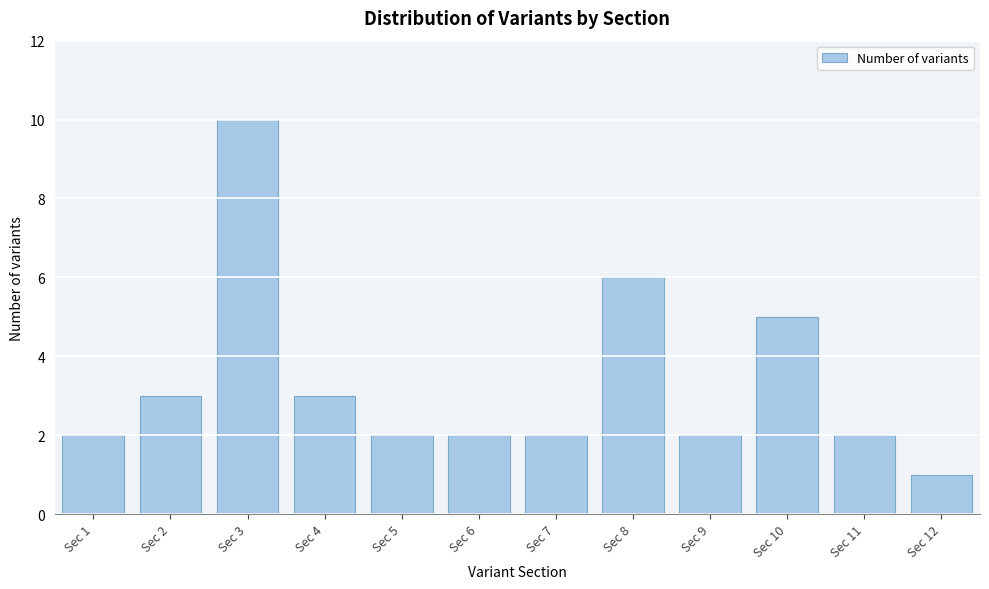

Reading right to left, transcribe all the data shown in this chart.

1	2	5	2	6	2	2	2	3	10	3	2